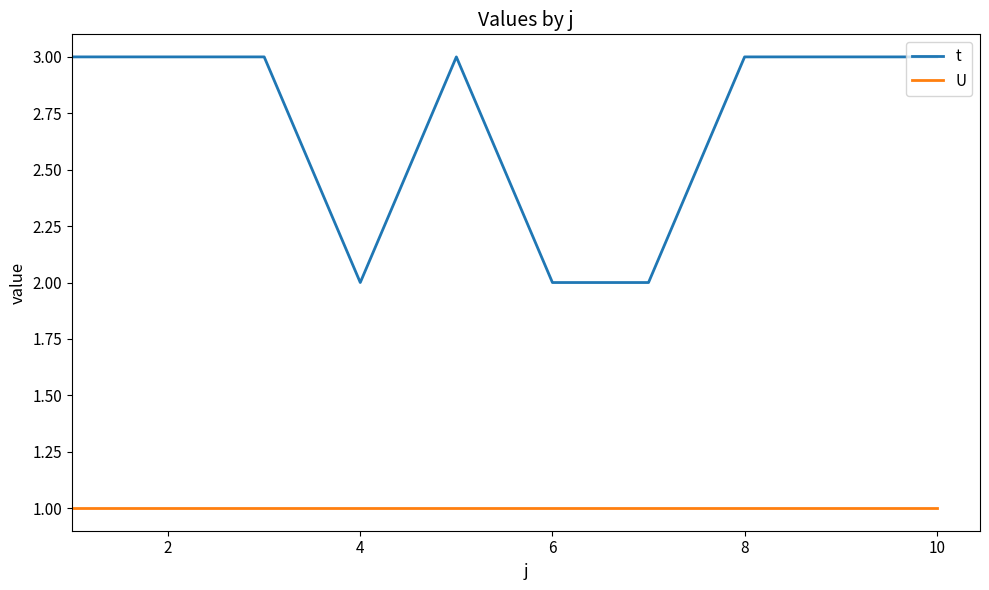

Which series has the largest total across all categories?

t